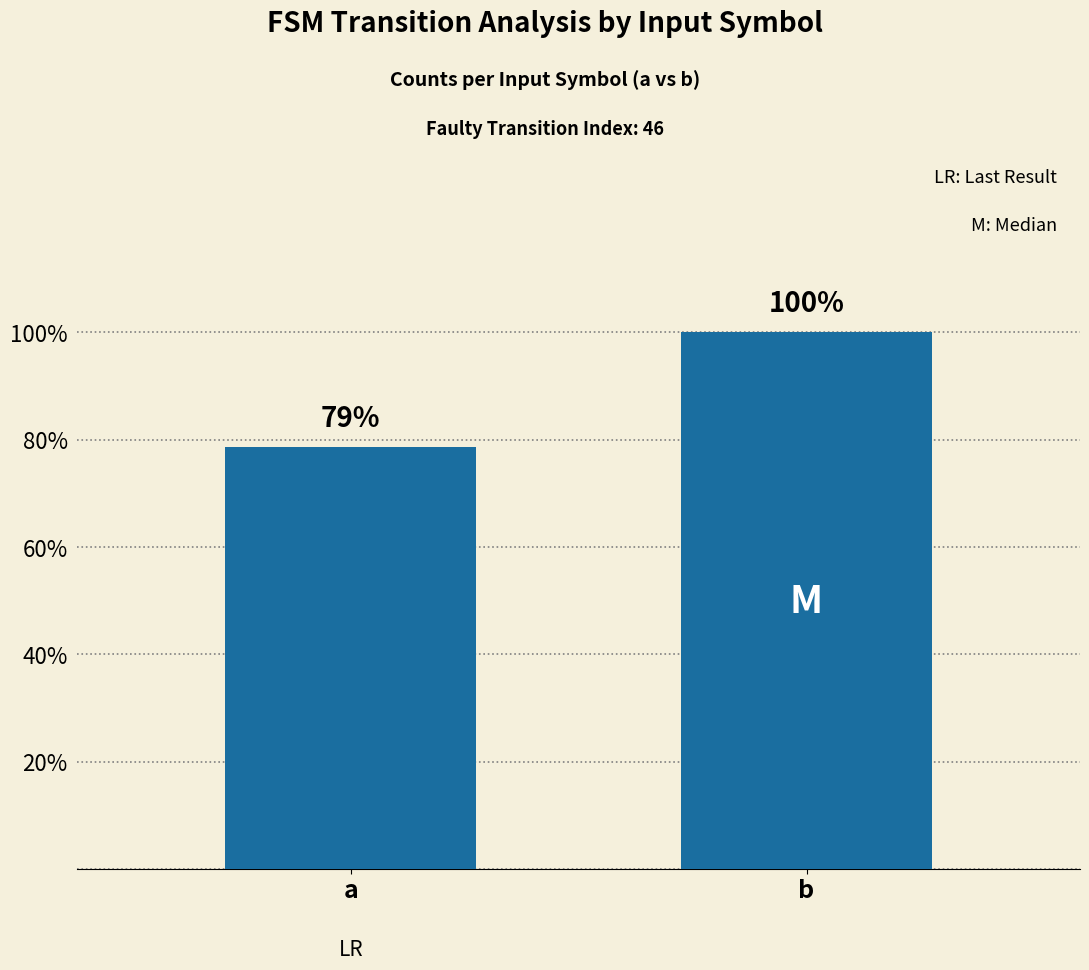

Is it true that the value at b is 22?

False